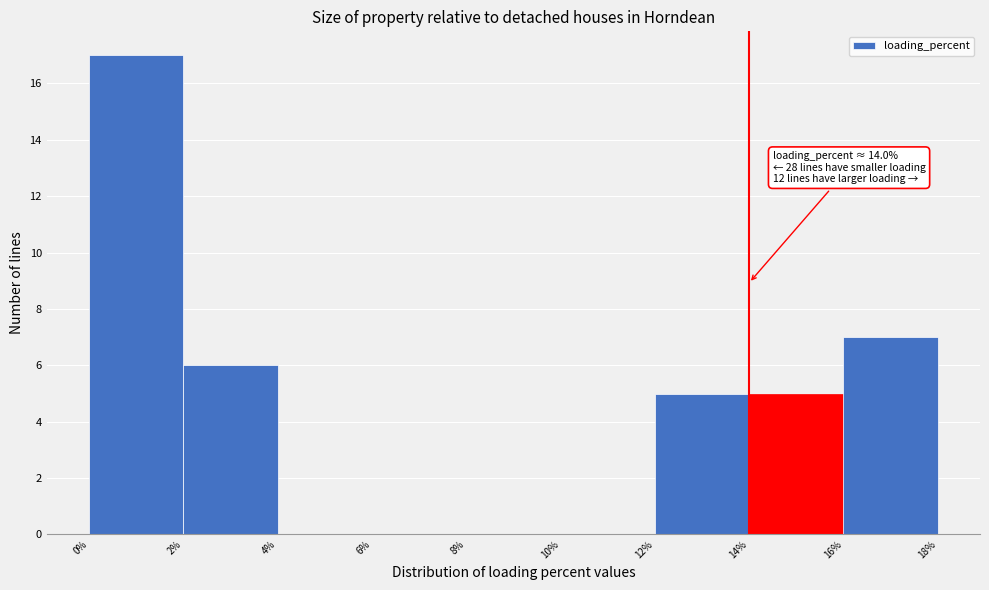

Which range on the x-axis has the tallest bar?

0% to 2%